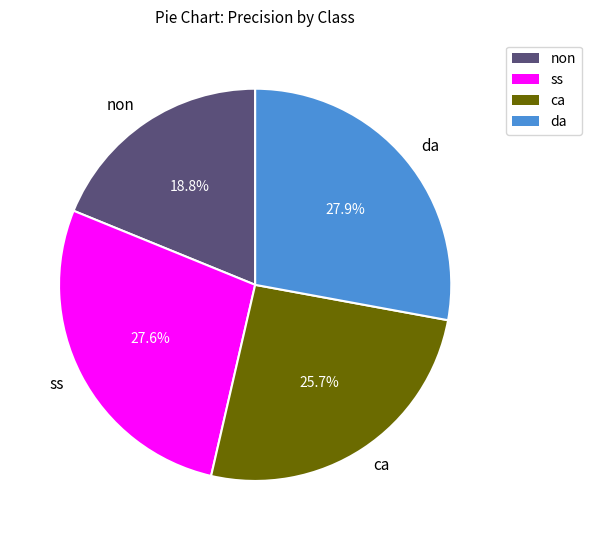

Is the sum of ss and non greater than half?

No